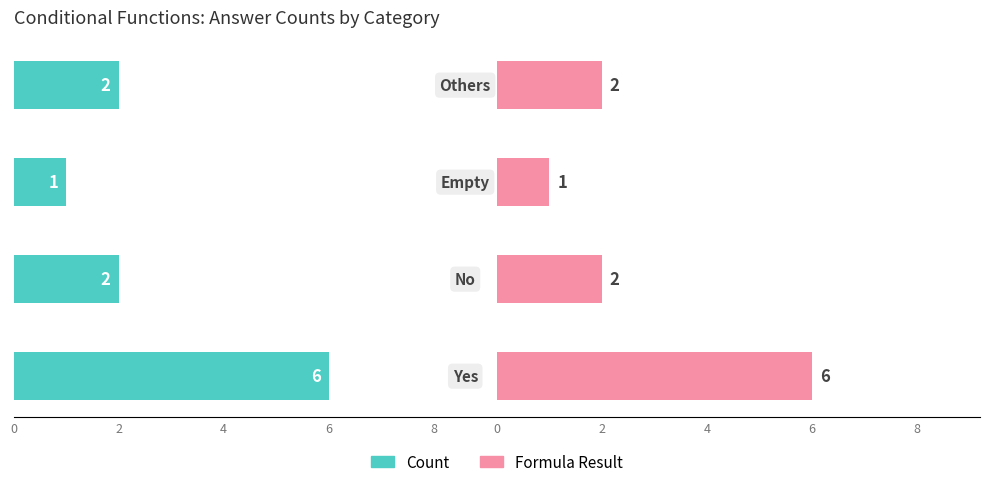

How many distinct data groups are displayed?

2